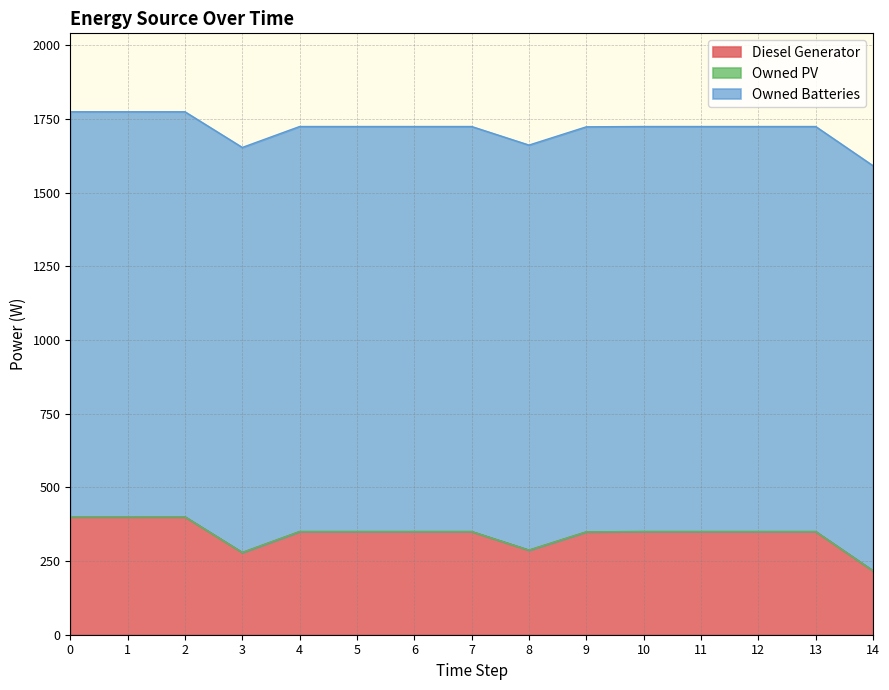

True or false: Owned PV has more than 0 interior local peaks.

False